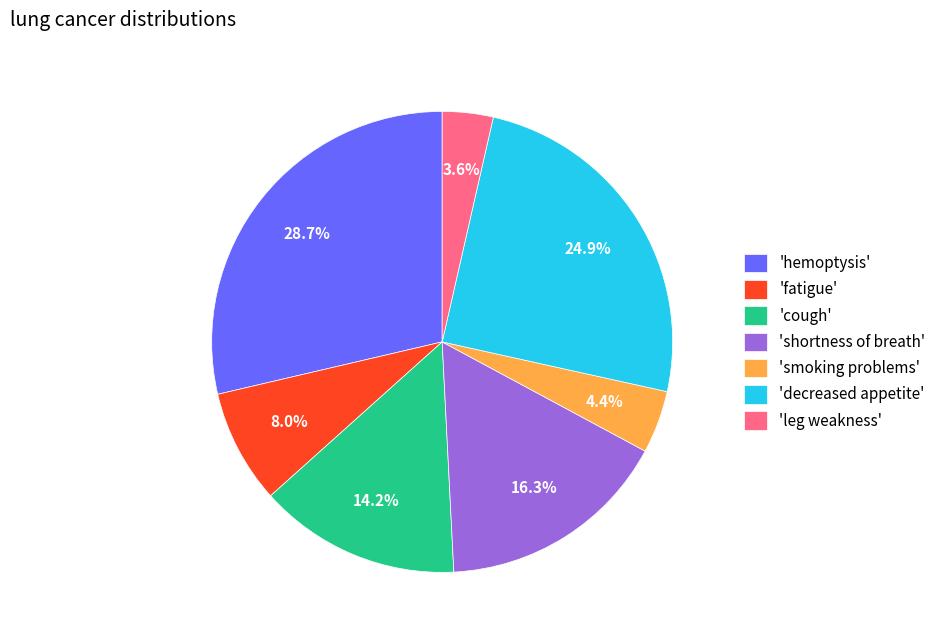

How many segments does this pie chart have?

7